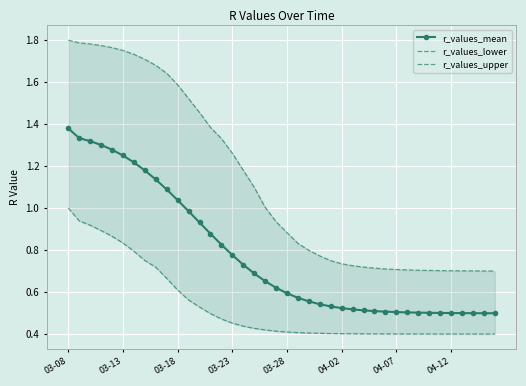

What are all the series names shown in the legend?

r_values_mean, r_values_lower, r_values_upper